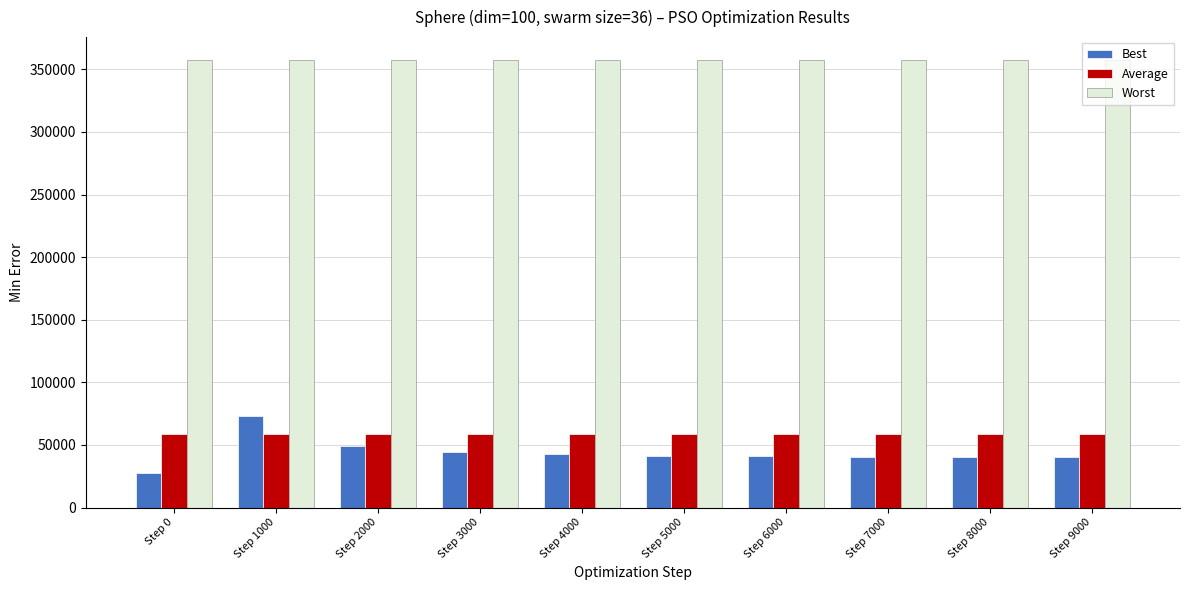

Is it true that Average equals 28749.0 at Step 1000?

False